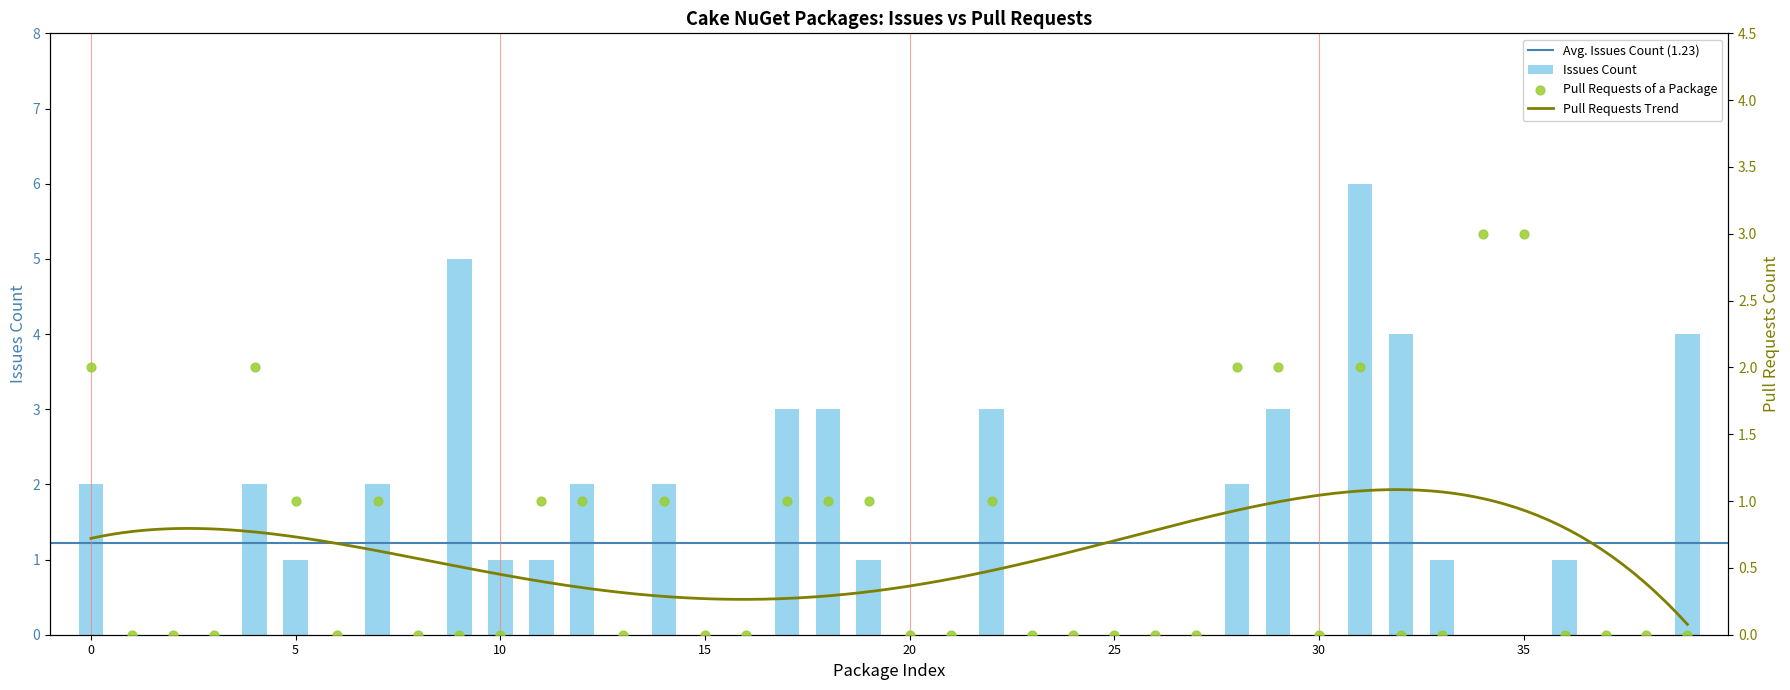

Which series reaches the maximum Y coordinate?

Issues count